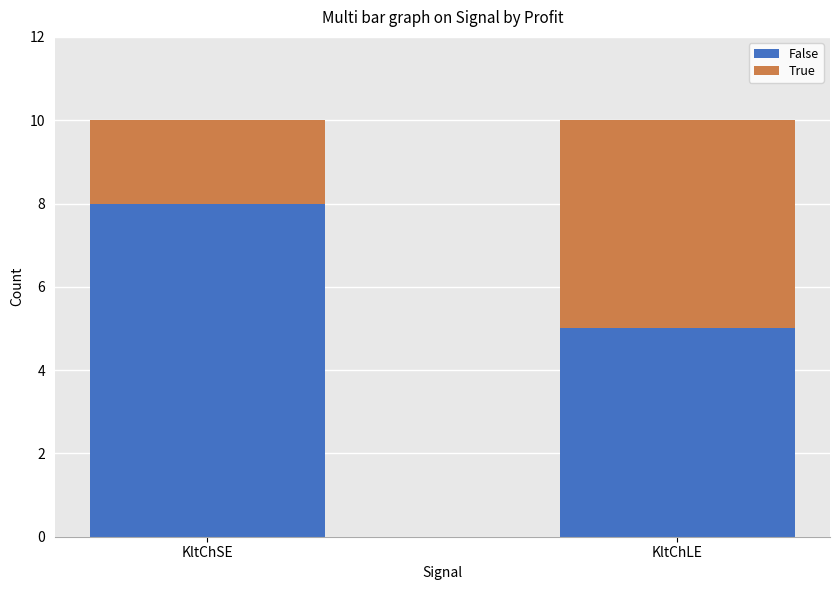

Read the False value at KltChLE.

5